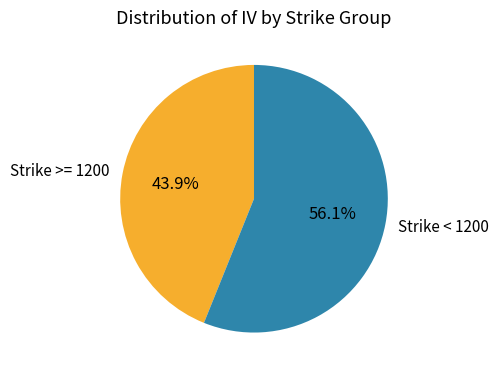

Rank the categories by value from highest to lowest.

Strike < 1200, Strike >= 1200